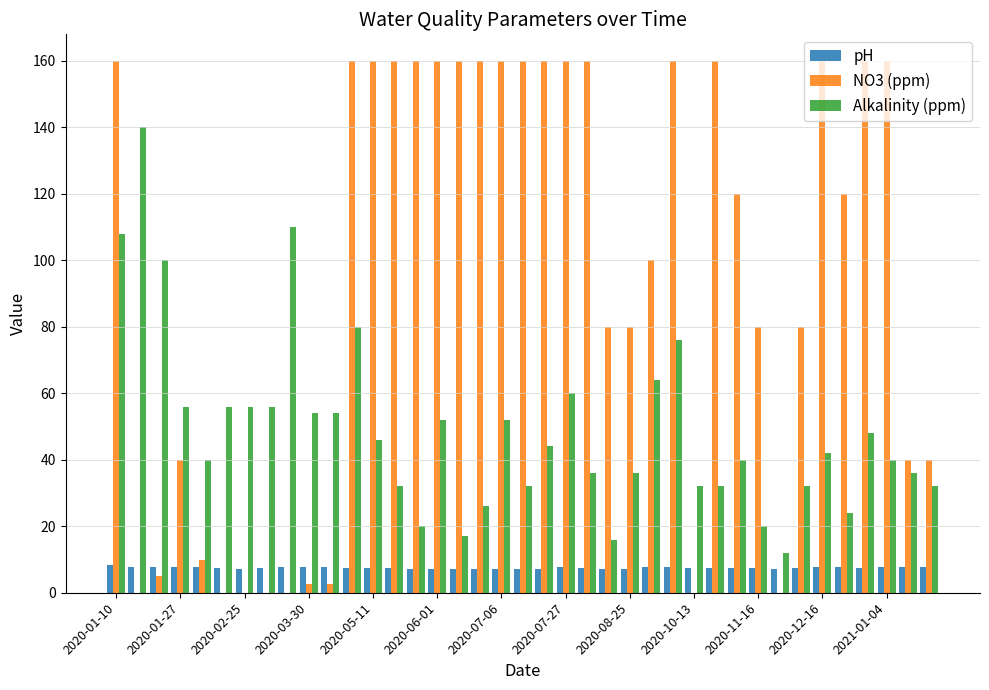

How many series are shown in this chart?

3